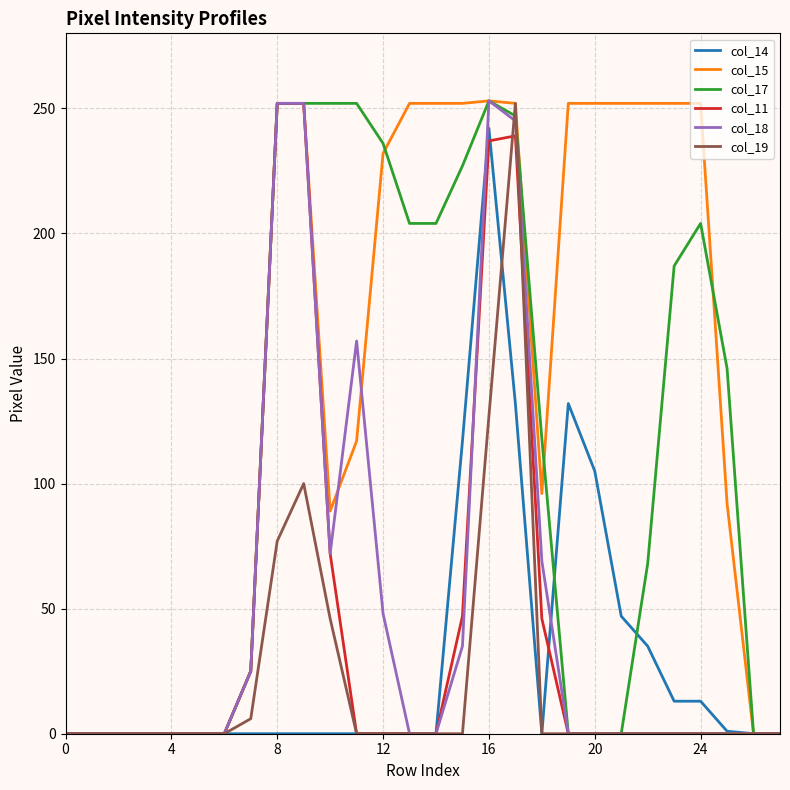

True or false: col_14 has more than 0 points higher than both neighbors.

True